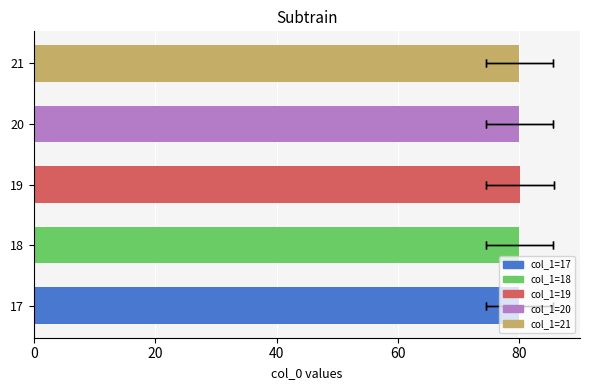

How many values are between 80 and 81?

5